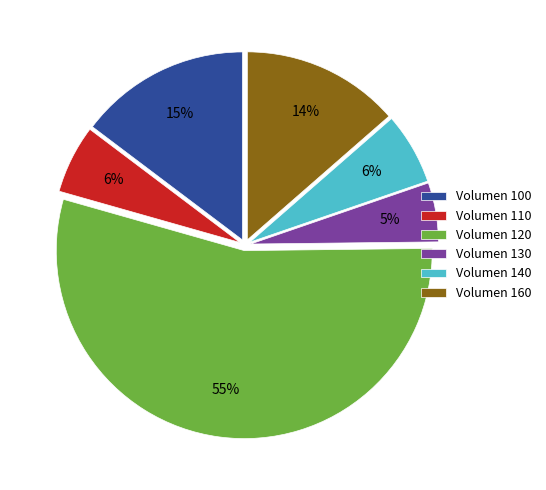

Does any single category account for the majority?

Yes